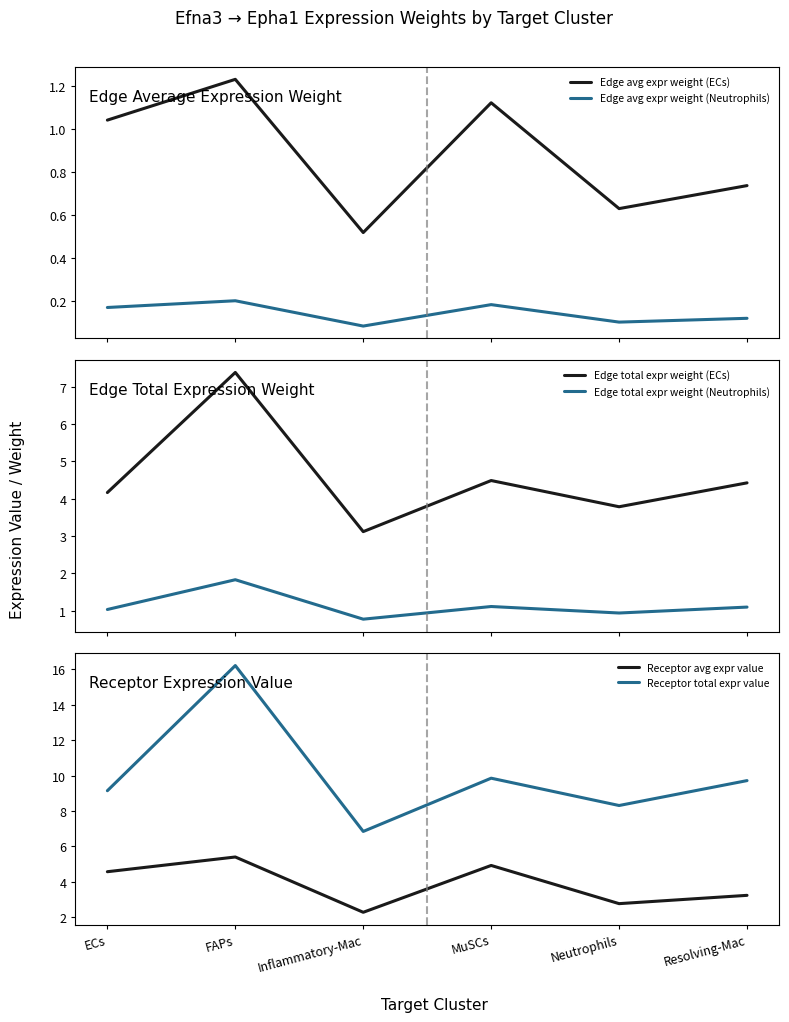

Reading right to left, list all the values displayed in this chart.

Edge avg expr weight (ECs): 0.7	0.6	1.1	0.5	1.2	1.0
Edge avg expr weight (Neutrophils): 0.1	0.1	0.2	0.1	0.2	0.2
Edge total expr weight (ECs): 4.4	3.8	4.5	3.1	7.4	4.2
Edge total expr weight (Neutrophils): 1.1	0.9	1.1	0.8	1.8	1.0
Receptor avg expr value: 3.2	2.8	4.9	2.3	5.4	4.6
Receptor total expr value: 9.7	8.3	9.9	6.8	16.2	9.1